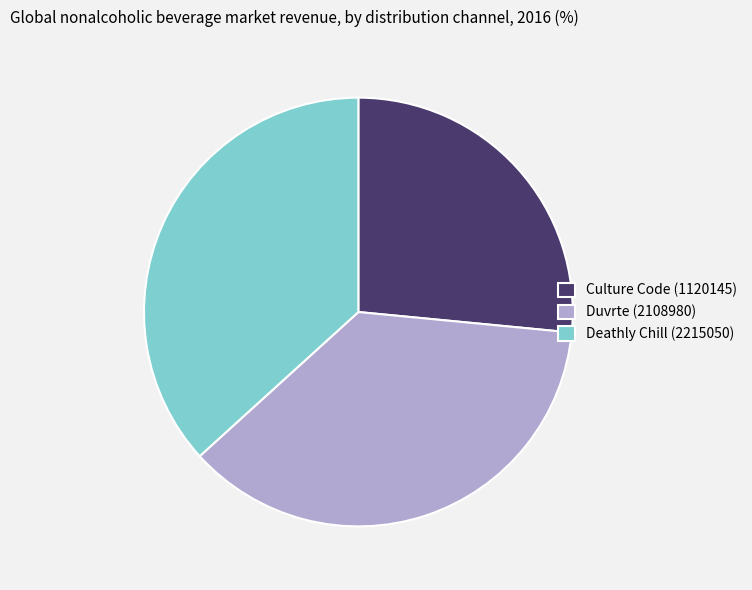

Which slice is the smallest?

Culture Code (1120145)